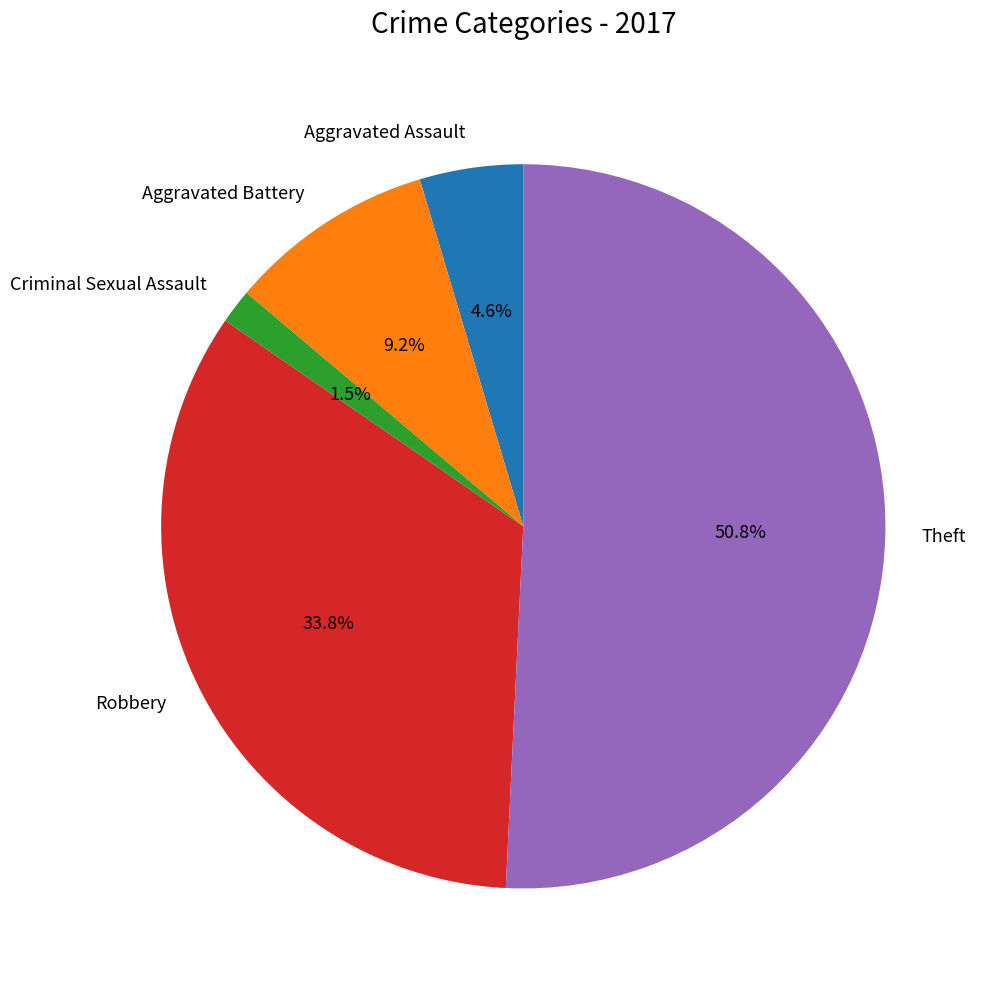

True or false: Theft accounts for 51% of the total.

True